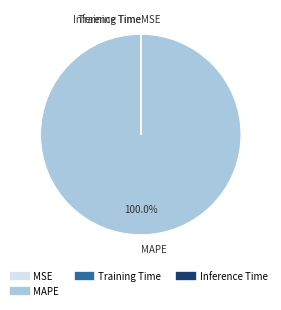

Is there any slice that represents more than half of the pie?

Yes